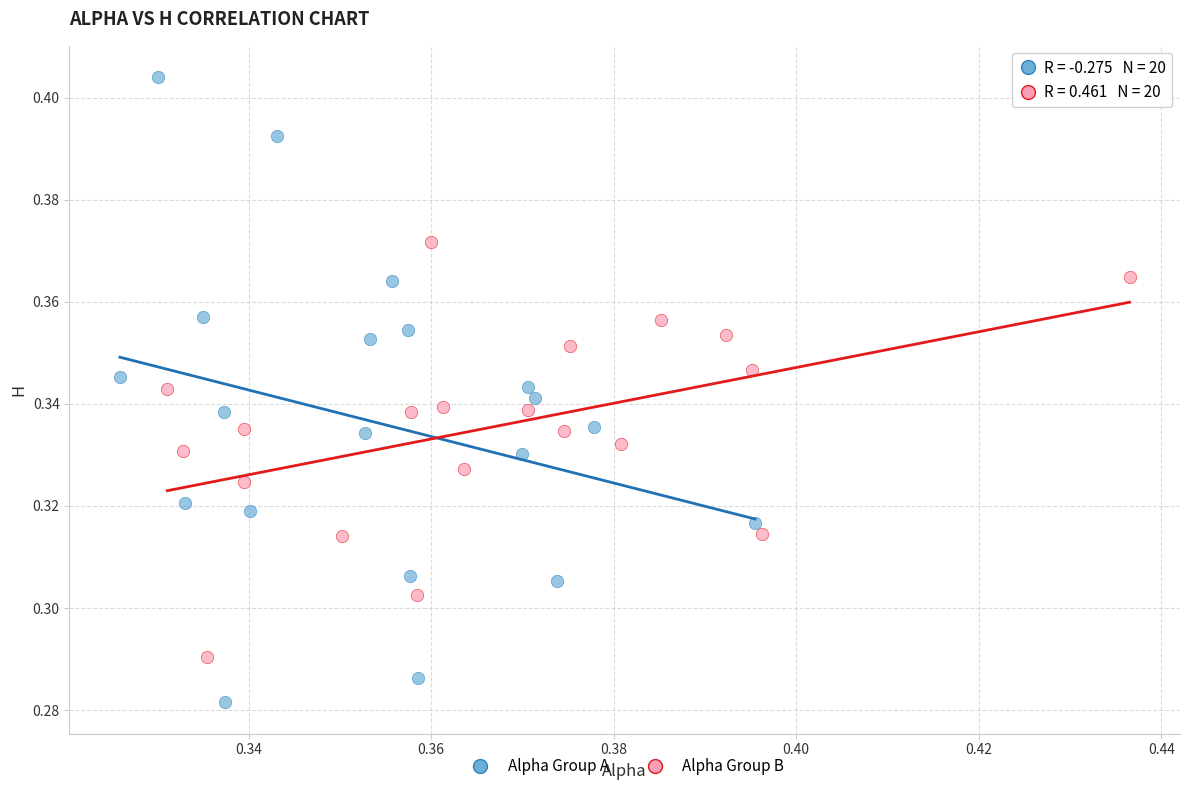

Which series contains the lowest Y value?

Alpha Group A